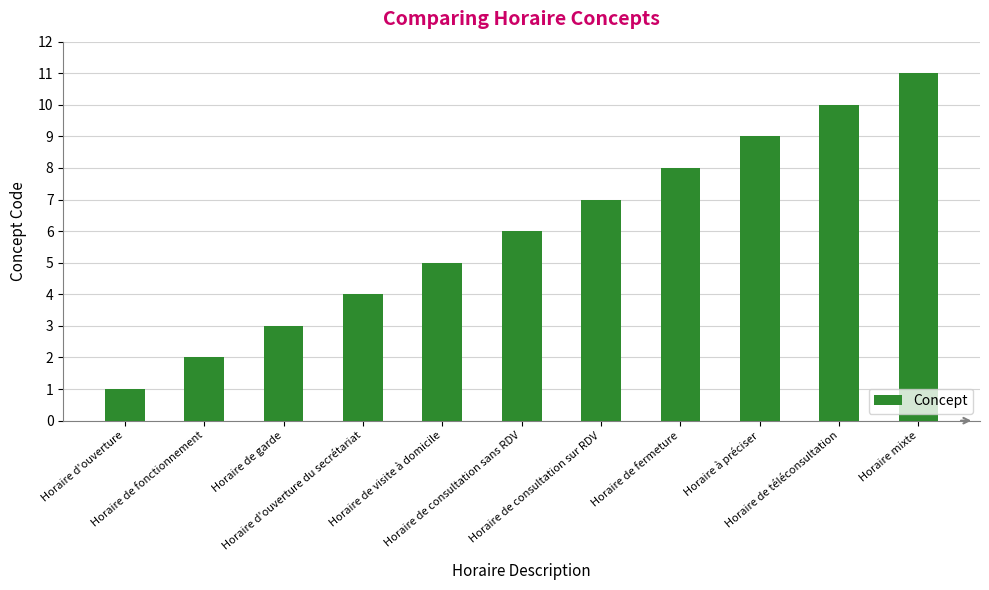

What is the sum of all values?

66